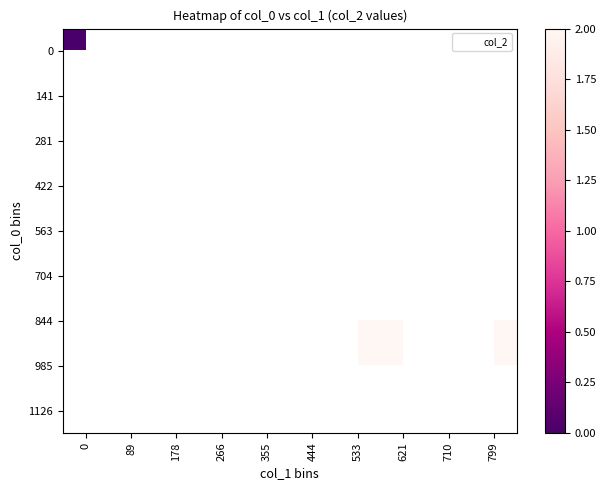

True or false: 844 has a value of 0.5 at 621.

False